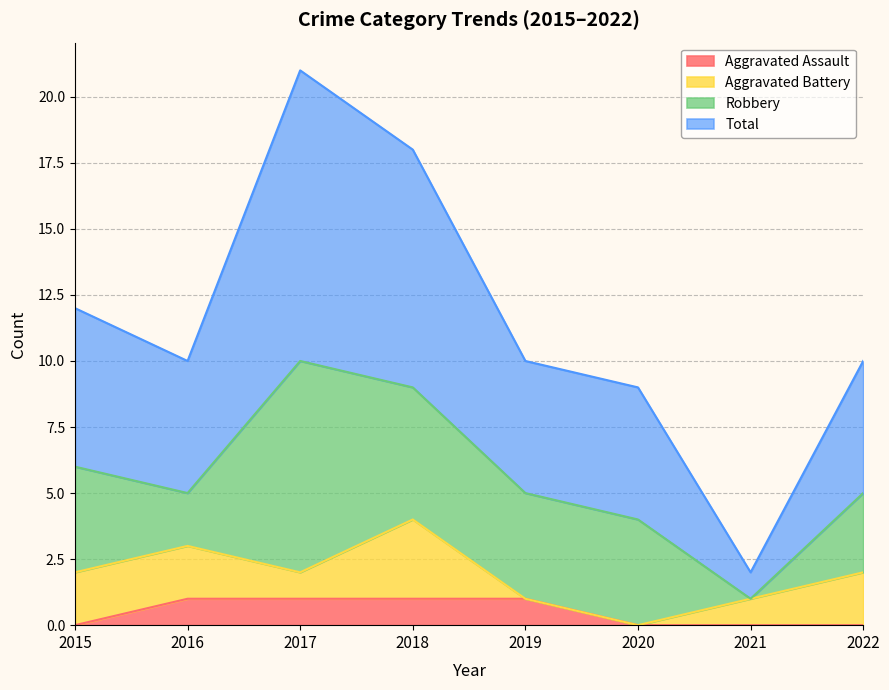

The Aggravated Assault series shows 2 at 2018. True or false?

False